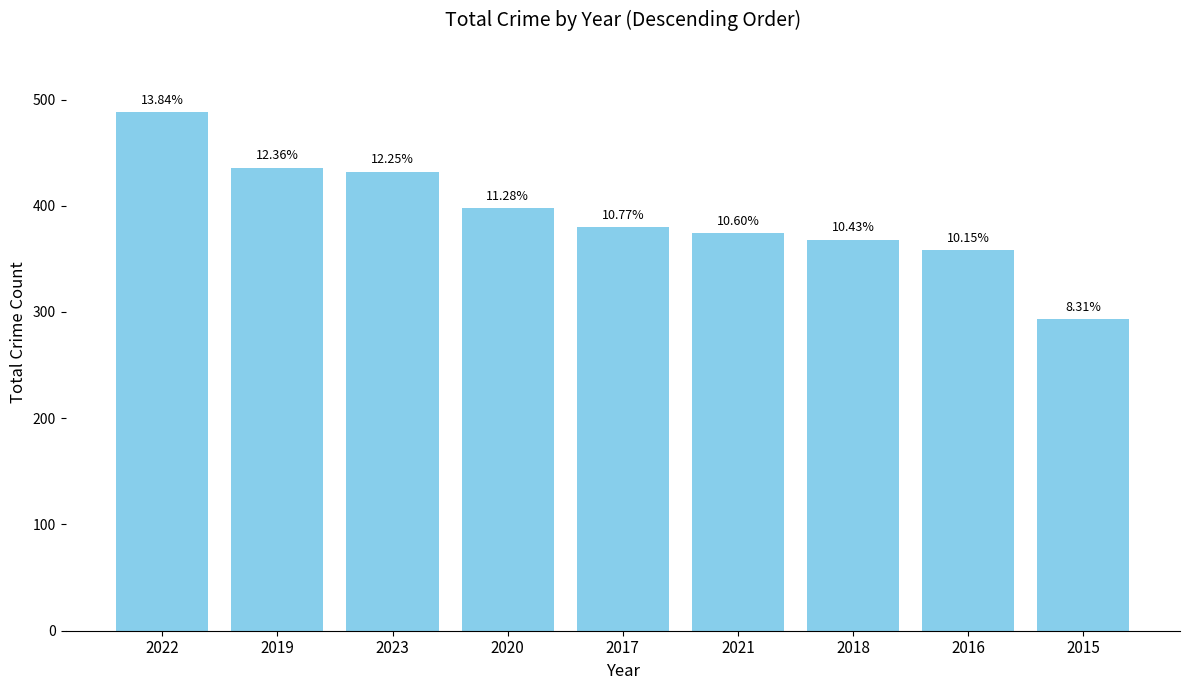

Where is the data nearest to the value 390?

2020